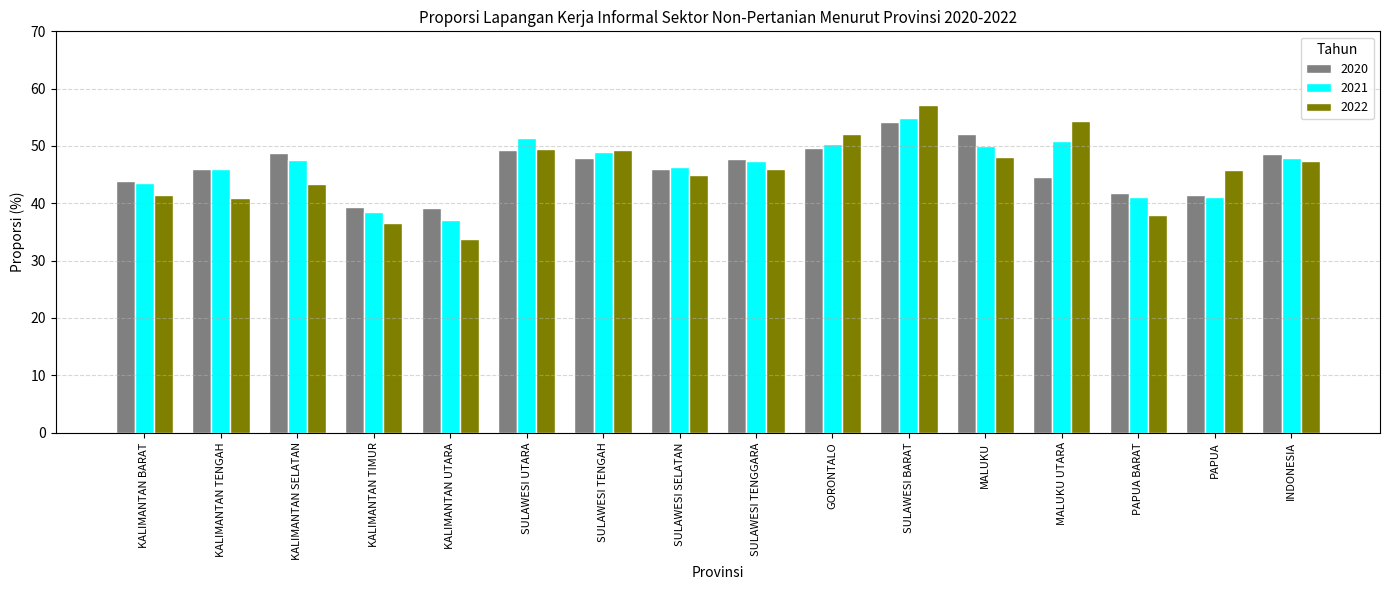

What is the label of the 15th bar from the right?

KALIMANTAN TENGAH